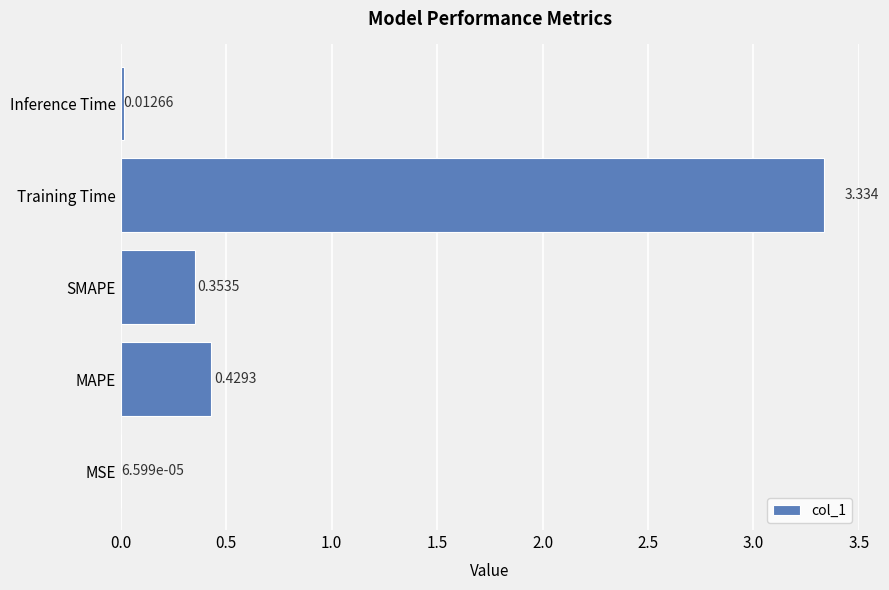

Which has a higher value, Inference Time or MAPE?

MAPE